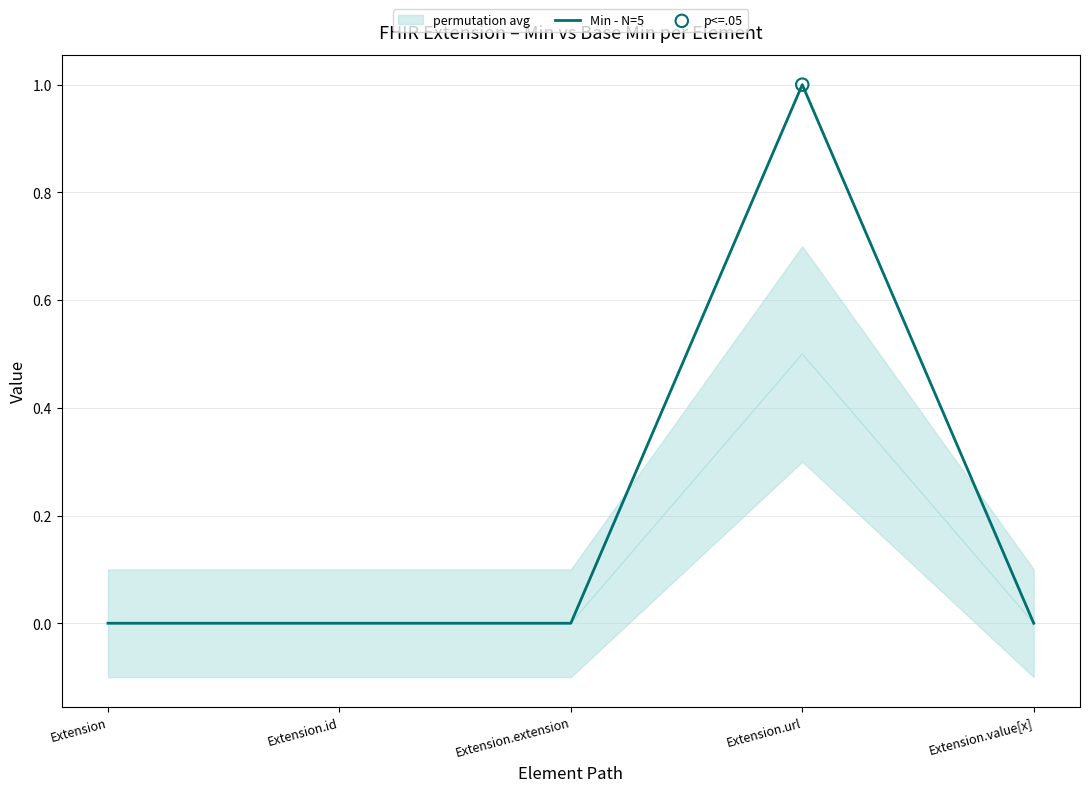

What is the change in value from Extension.extension to Extension.url?

+1